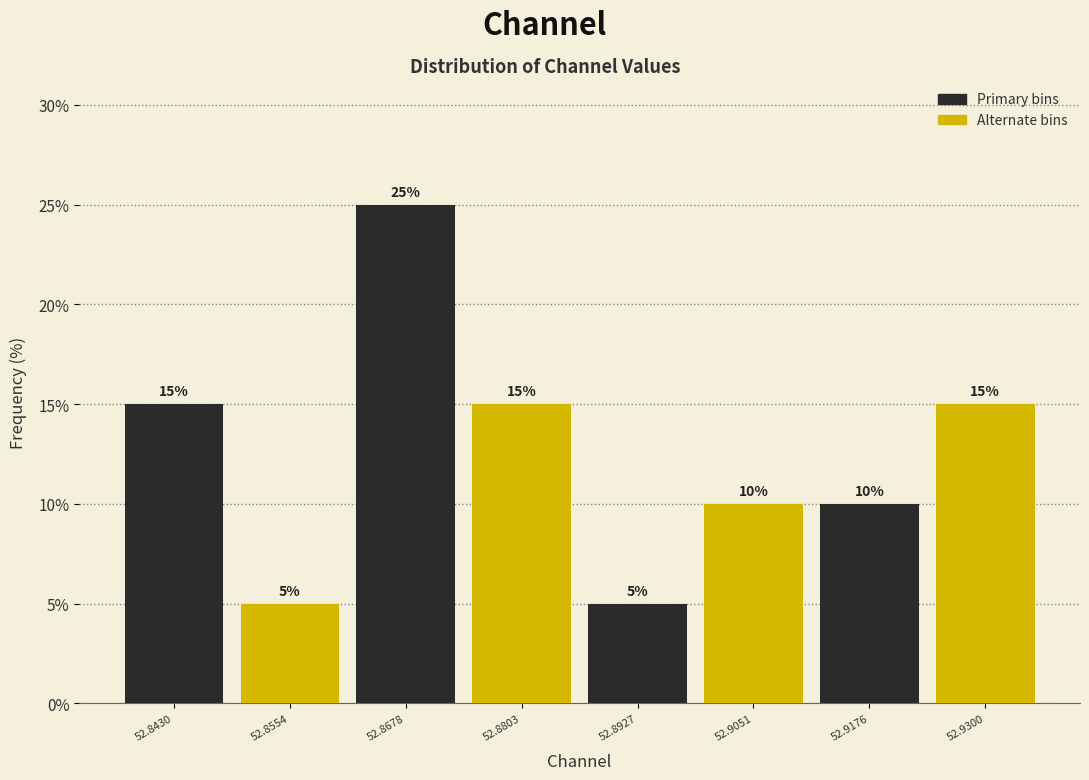

How tall is the bar that spans 52.836 to 52.850 on the x-axis? The bar edges are not printed on the chart, so give them approximately, as read against the axis.

15